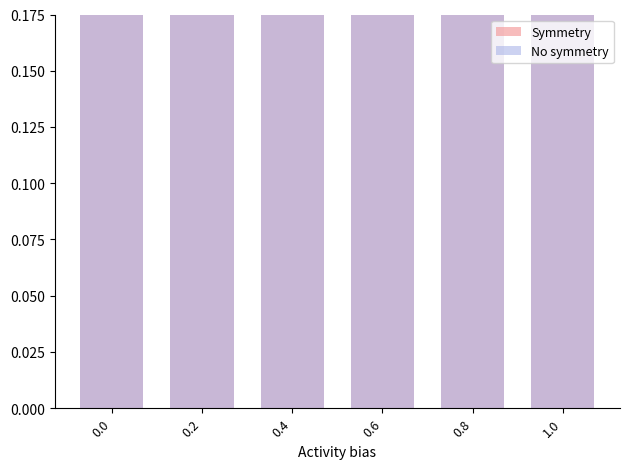

How many bars are there in each group?

2